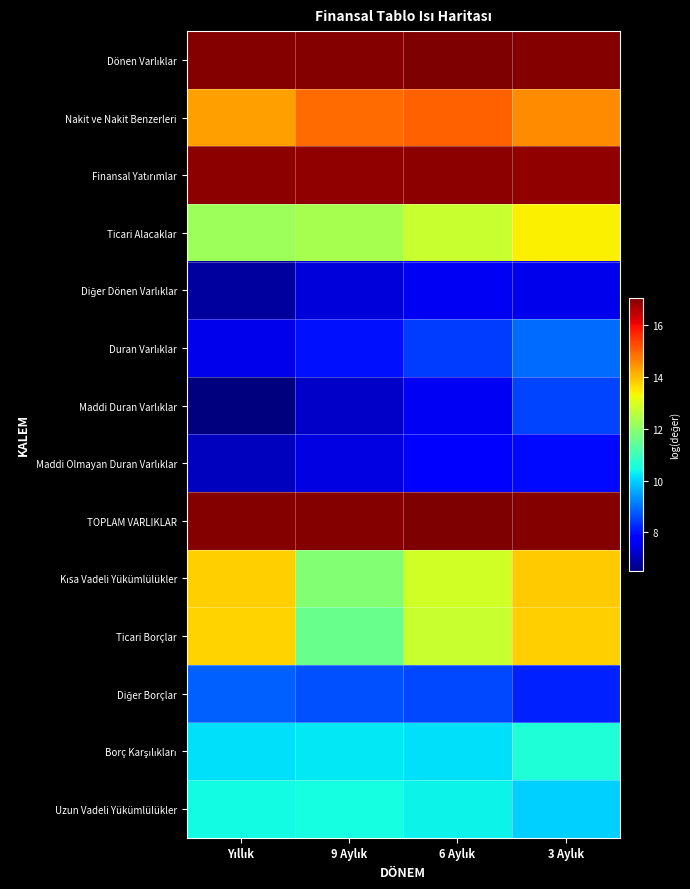

At which category is the sum across all series the highest?

3 Aylık